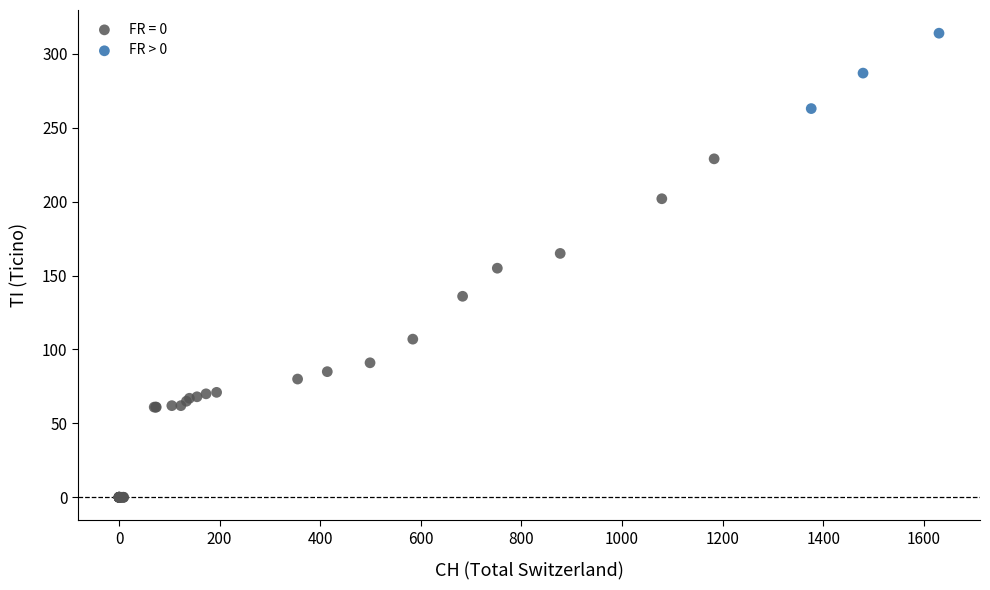

Which series has the largest Y range (max minus min)?

FR = 0